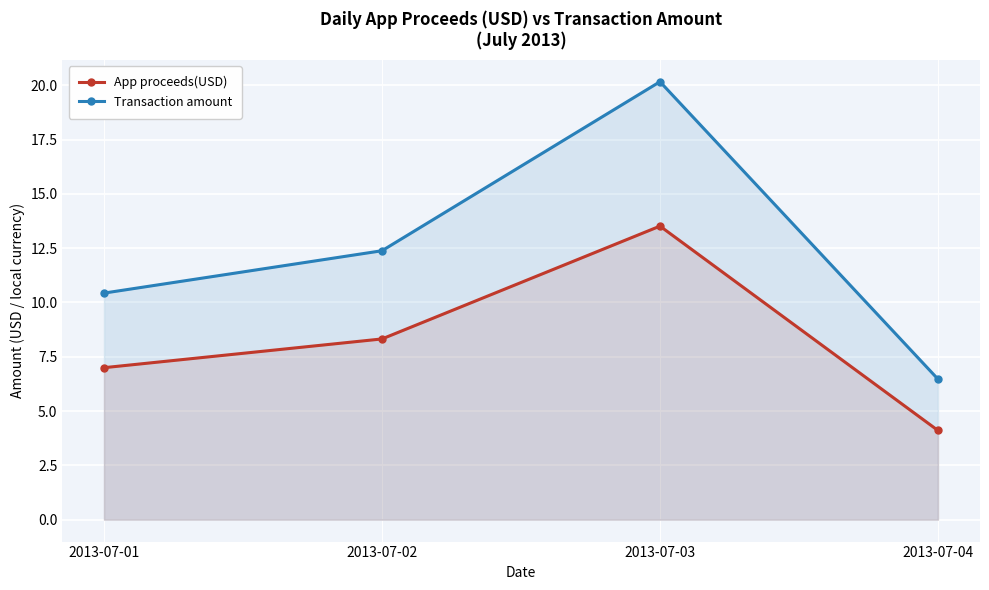

True or false: Transaction amount and App proceeds(USD) cross at least once.

False